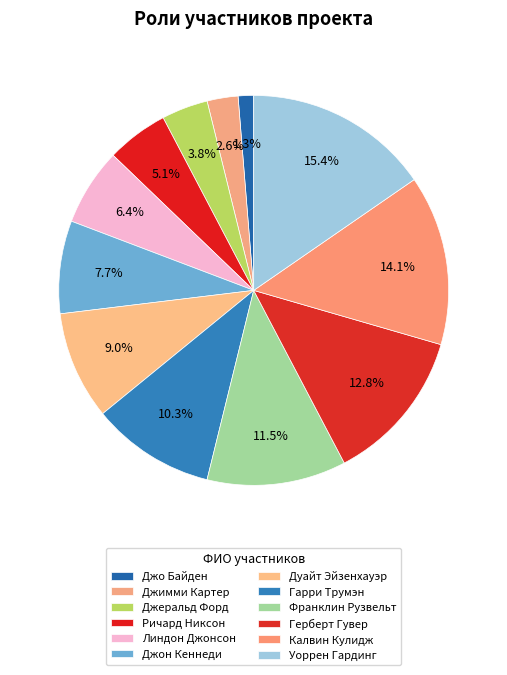

To the nearest percent, what is the difference between the largest and smallest slice percentages?

14%